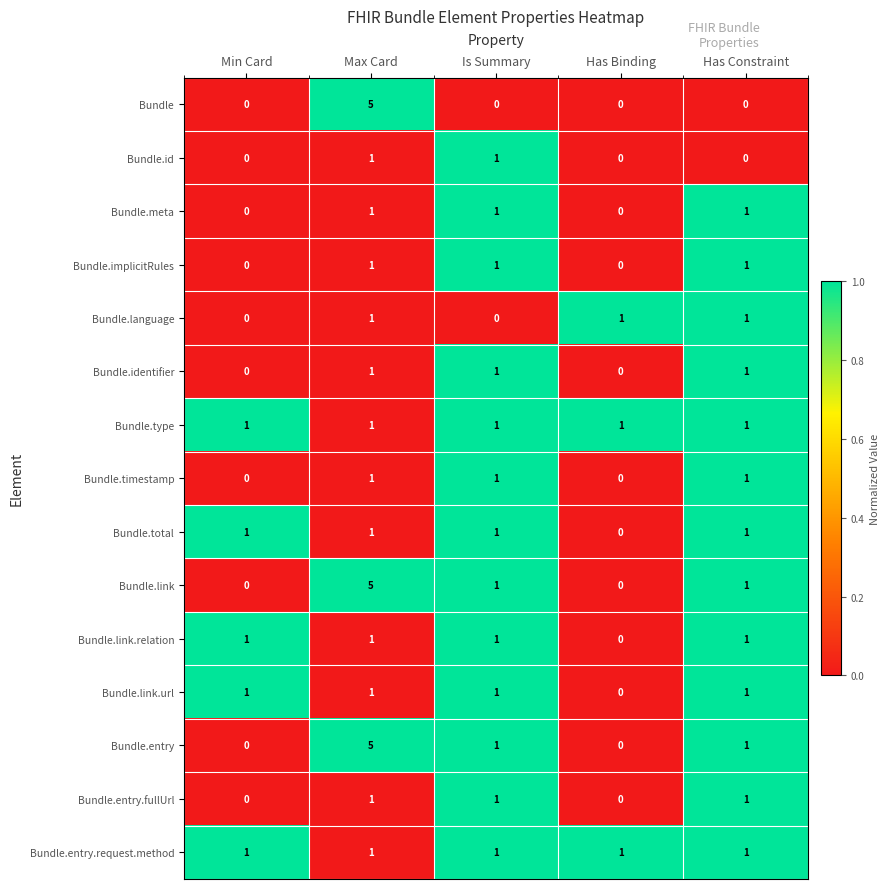

What is the sum of all Bundle.link.relation values?

4